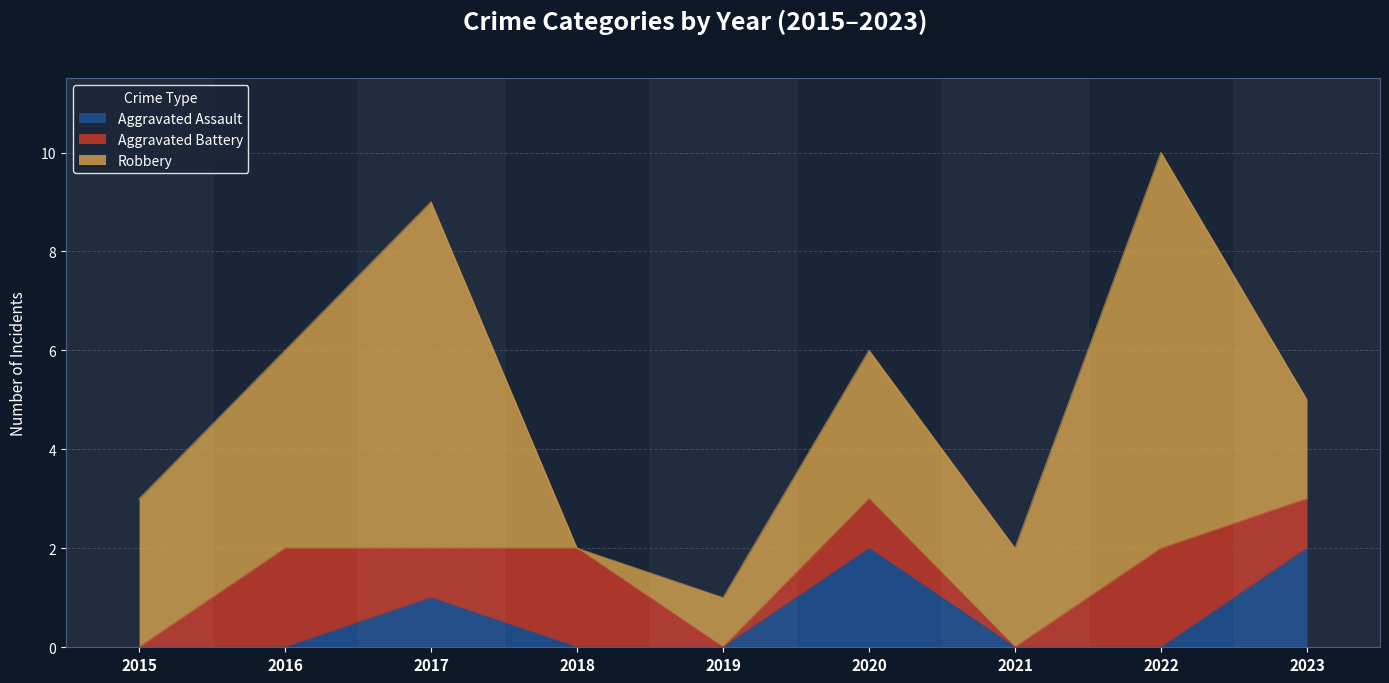

How many times do Aggravated Battery and Robbery cross each other?

2